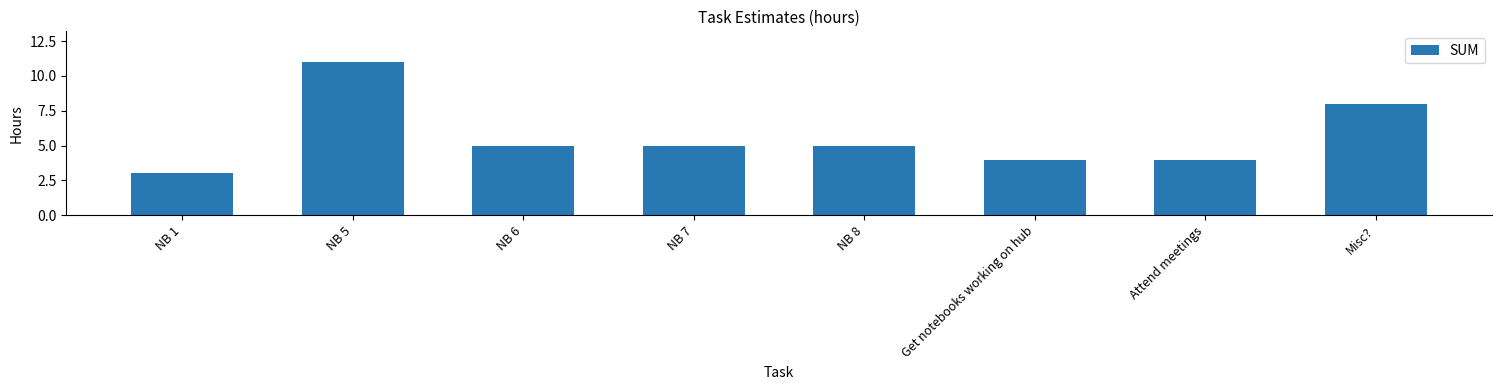

What is the label of the 7th bar from the right?

NB 5